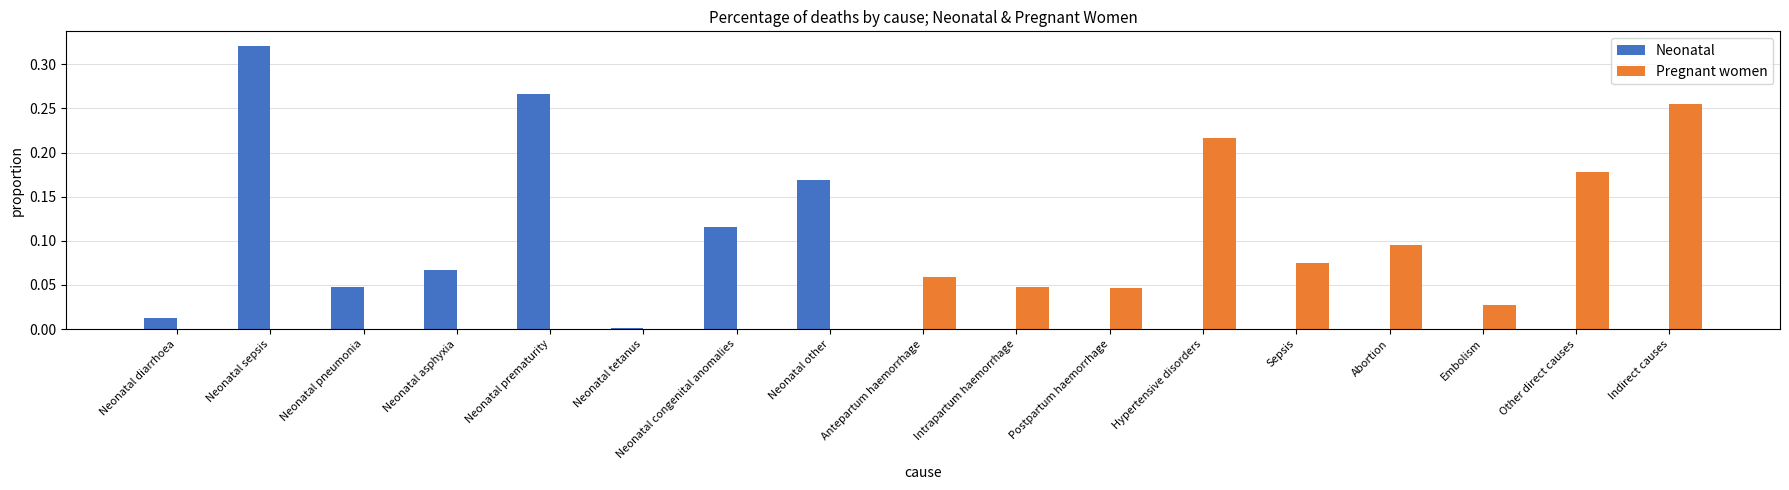

Between Neonatal prematurity and Other direct causes, which series saw the biggest shift?

Neonatal